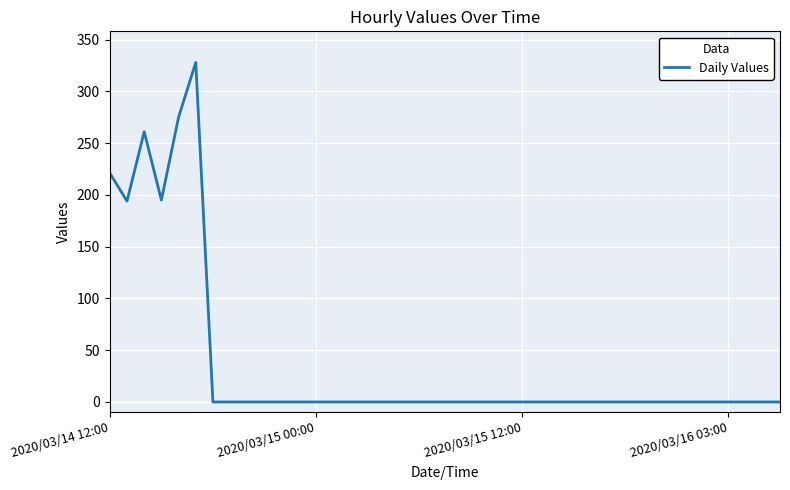

What is the difference between the maximum and minimum values?

328